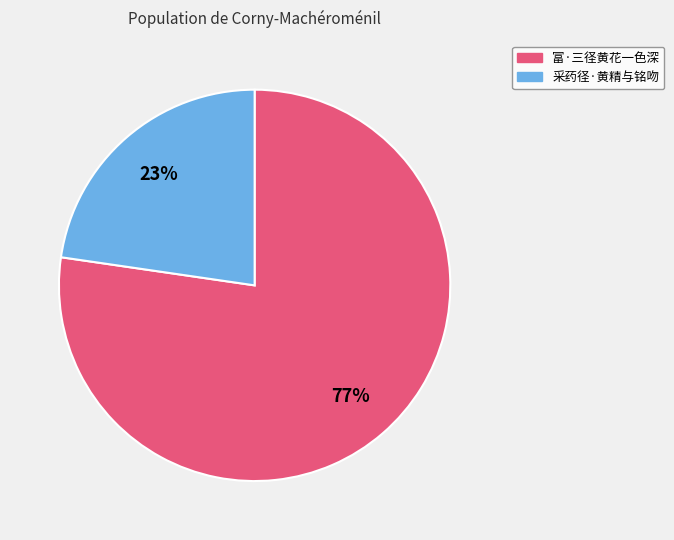

Count the number of slices in the pie.

2